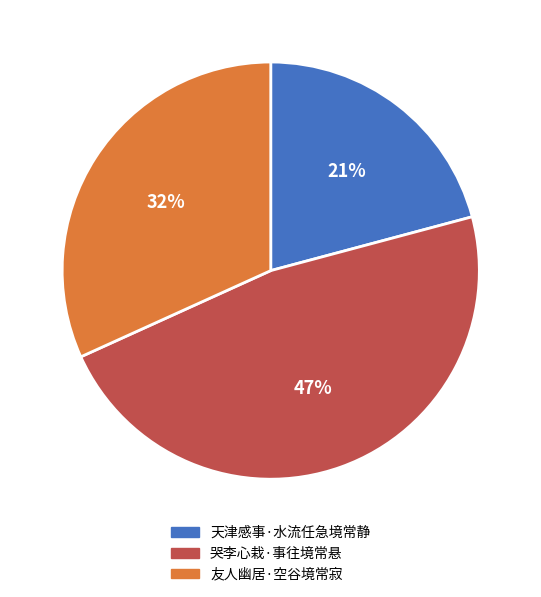

What is the largest slice in the pie chart?

哭李心栽·事往境常悬